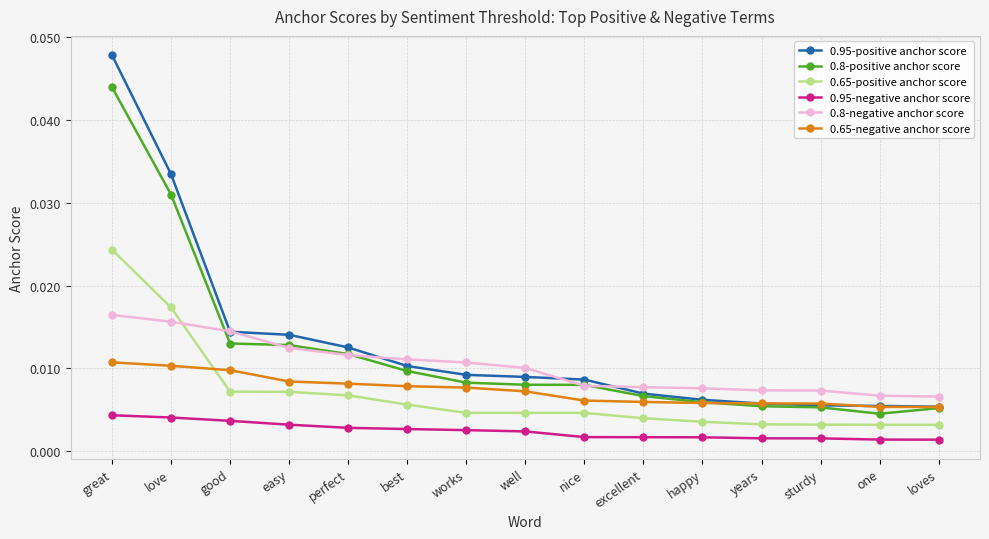

Which series changed the most between great and perfect?

0.95-positive anchor score